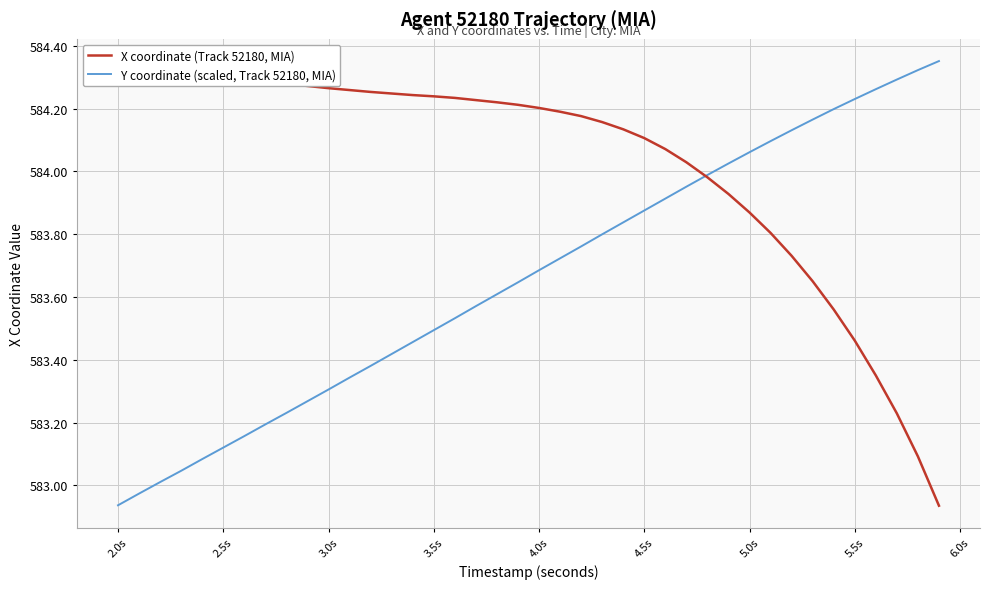

Does the chart have visible grid lines?

Yes